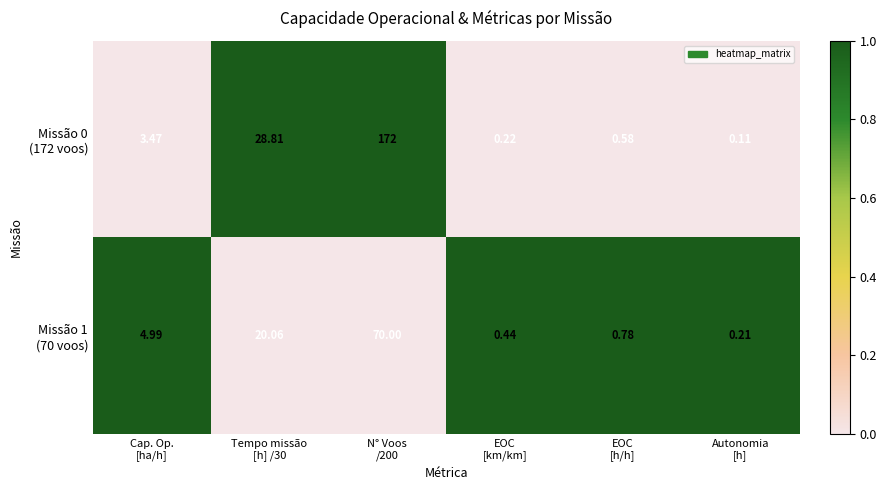

Which series changed the most between Tempo missão [h] /30 and EOC [h/h]?

Missão 0 (172 voos)